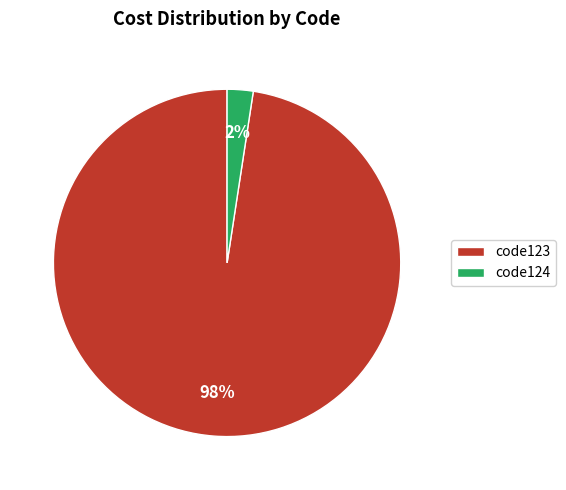

Combined, do code123 and code124 account for over 50%?

Yes